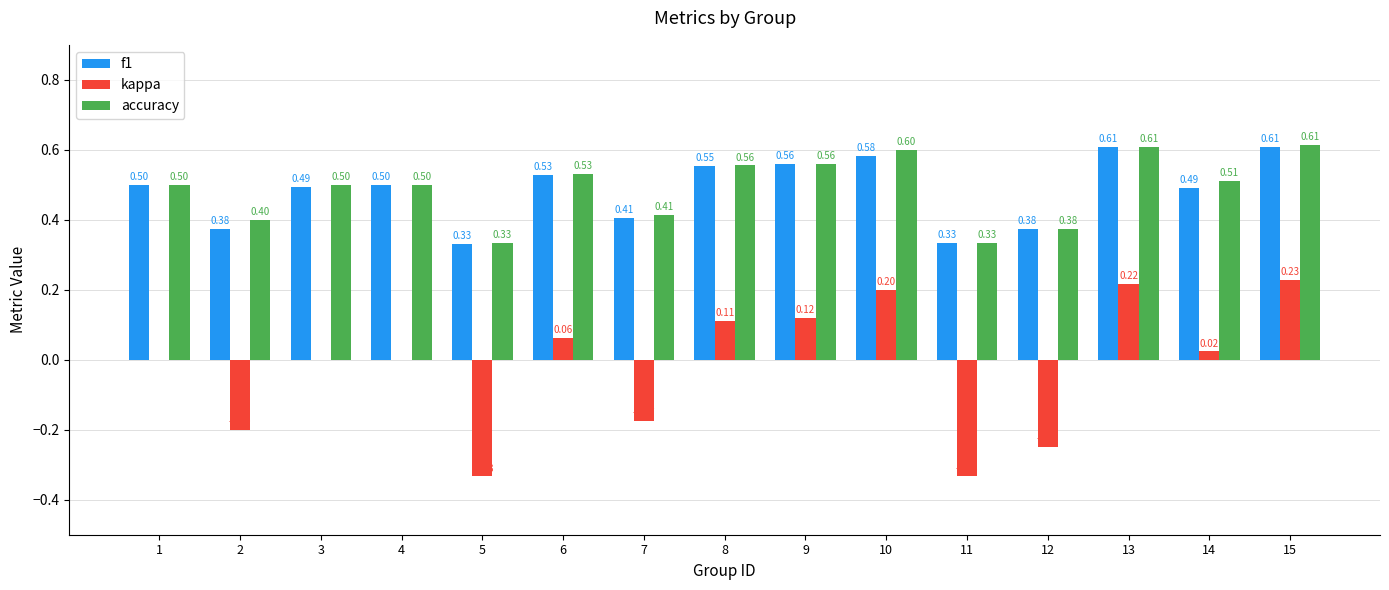

Which category has the highest value across all series?

15